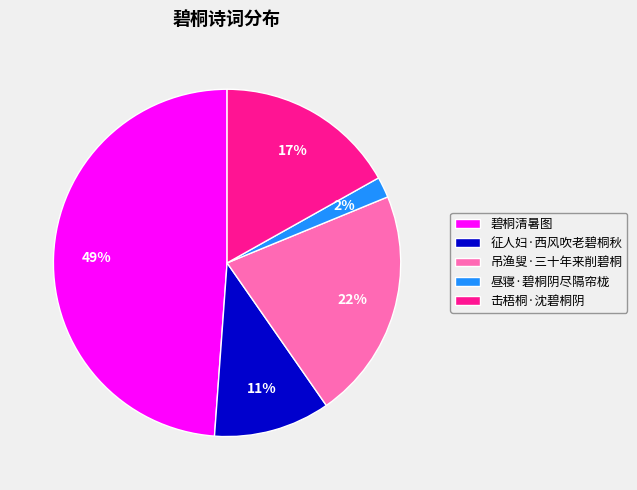

Does any single category account for the majority?

No